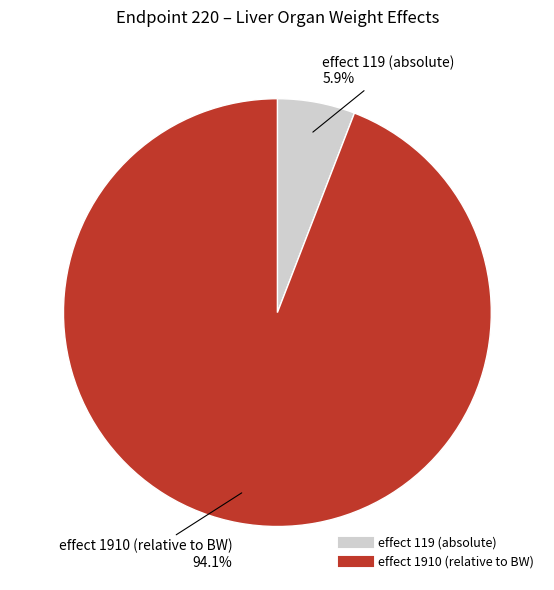

Between effect 119 (absolute) and effect 1910 (relative to BW), which is larger?

effect 1910 (relative to BW)